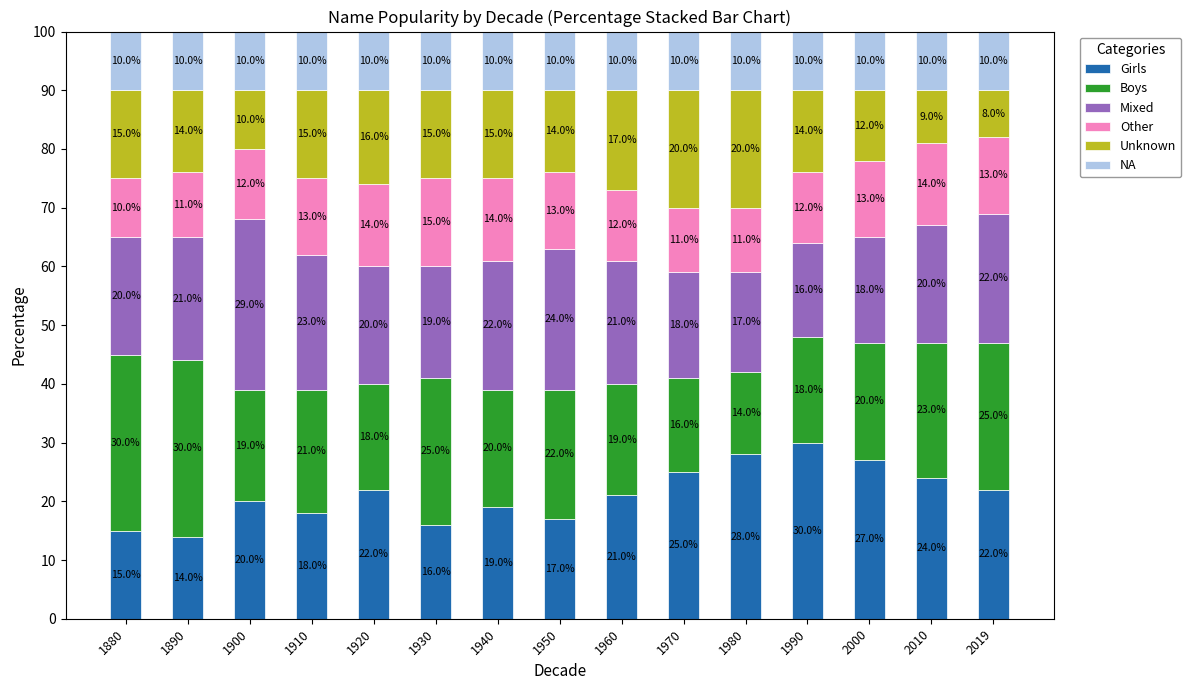

Reading left to right, what are the values for Girls?

15.0	14.0	20.0	18.0	22.0	16.0	19.0	17.0	21.0	25.0	28.0	30.0	27.0	24.0	22.0